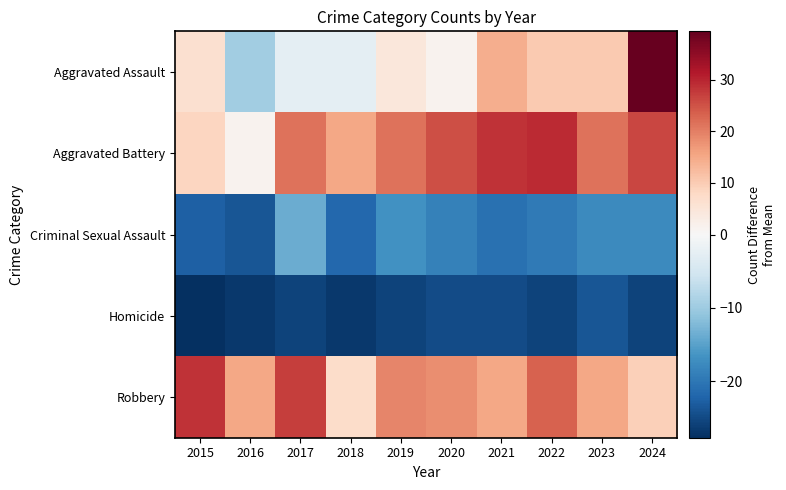

How many series are shown in this chart?

5